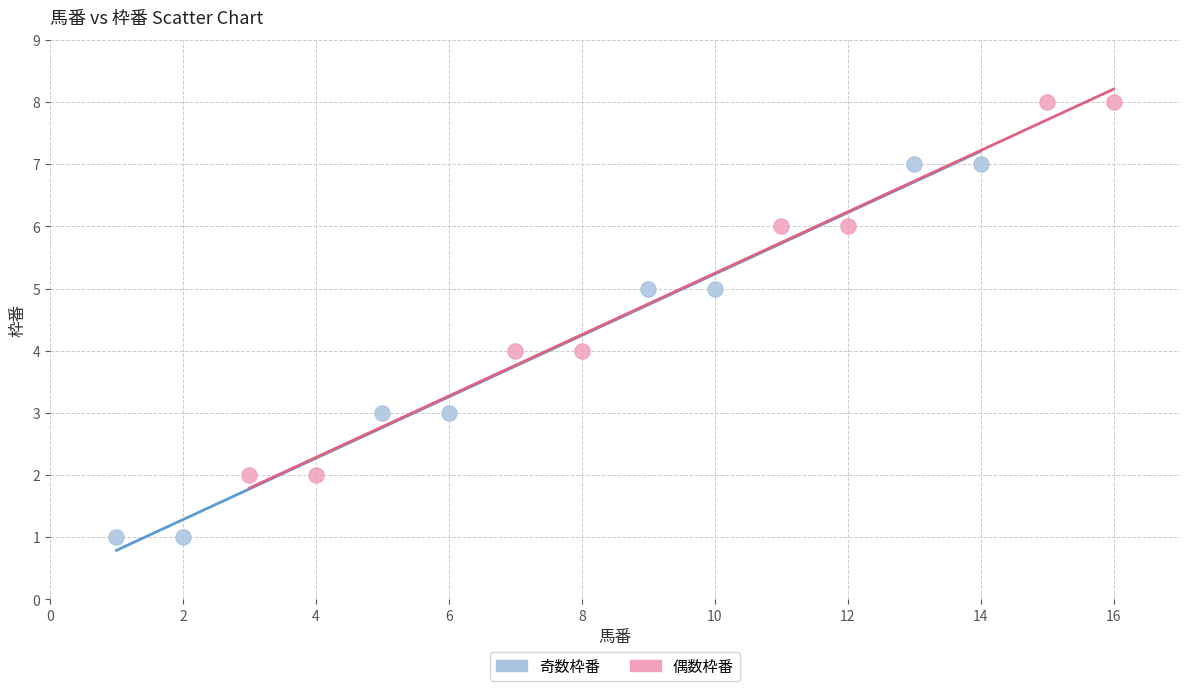

Which series contains the highest Y value?

偶数枠番